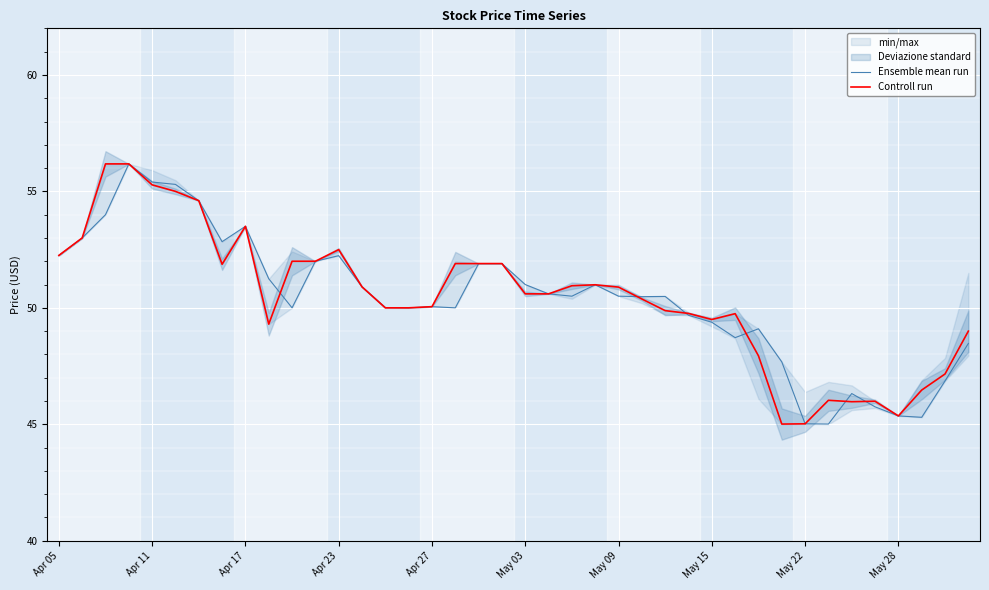

How many data points in Controll run are less than 50?

15